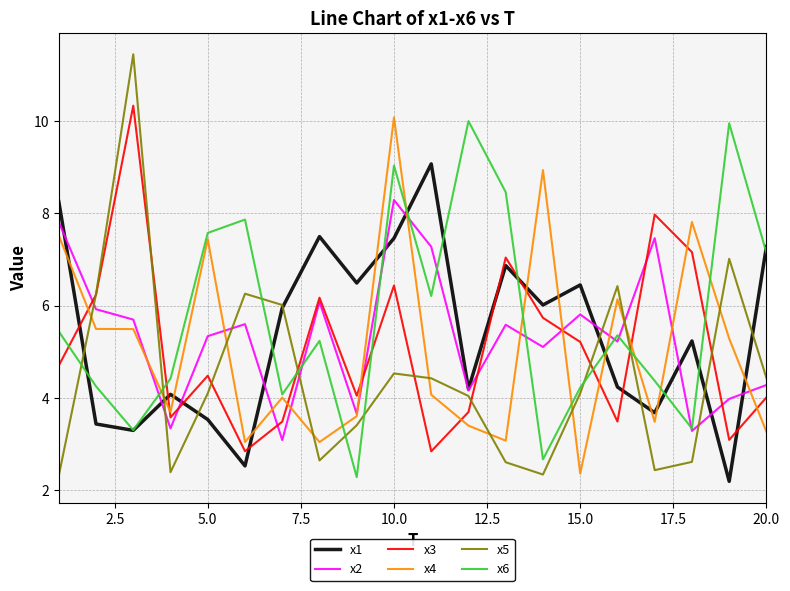

What is the highest value of the x1 series?

9.1